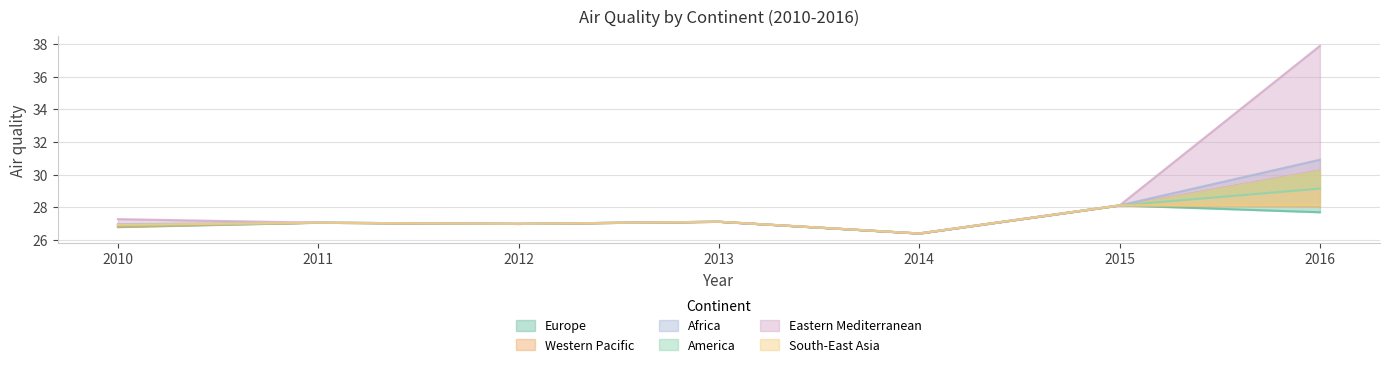

Where does the South-East Asia series first go above 27?

2011